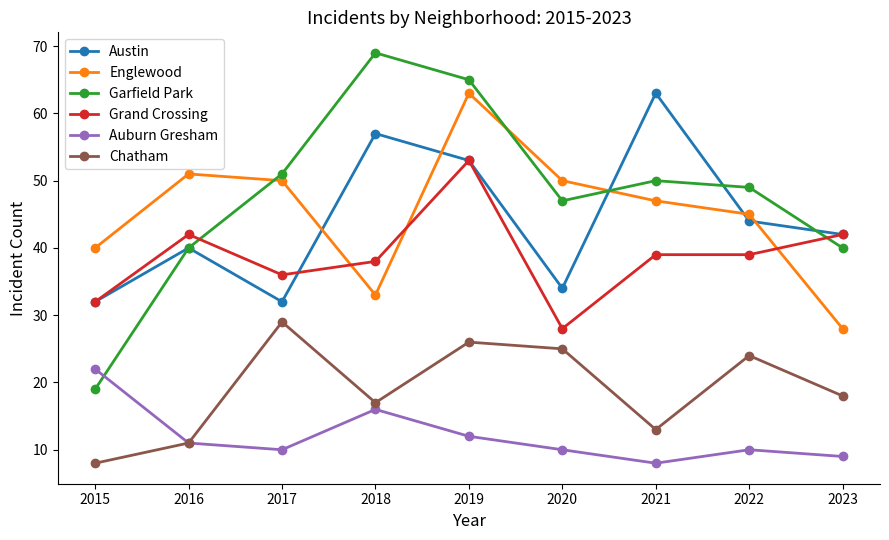

What is the difference between the Auburn Gresham values at 2021 and 2017?

2